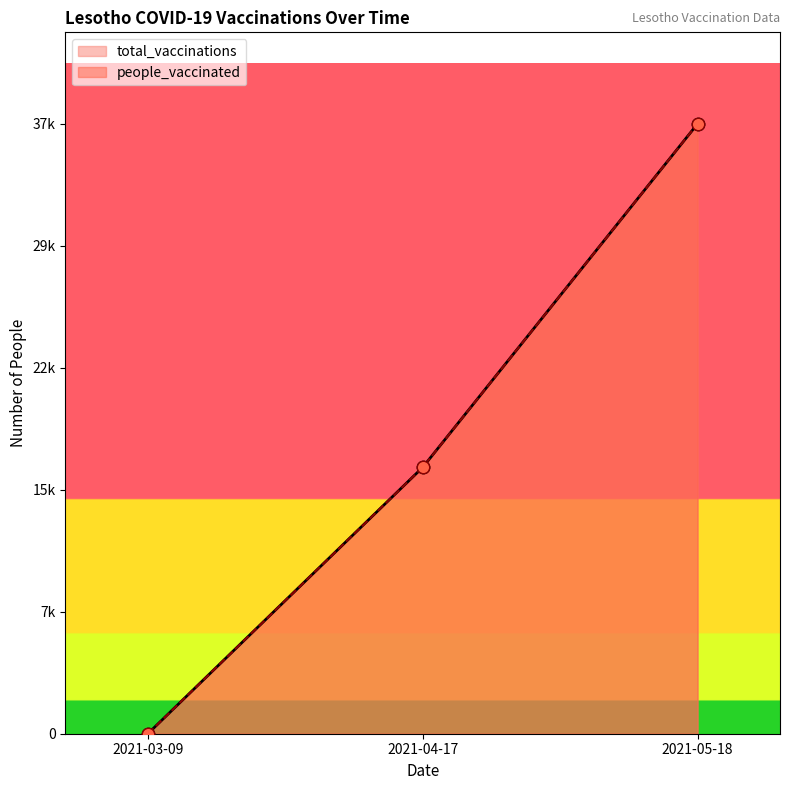

At how many categories does at least one series exceed 34771?

1